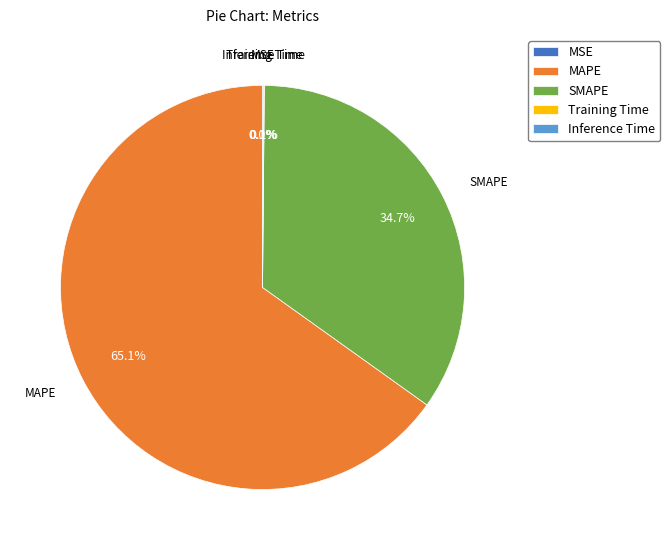

What is the majority slice?

MAPE